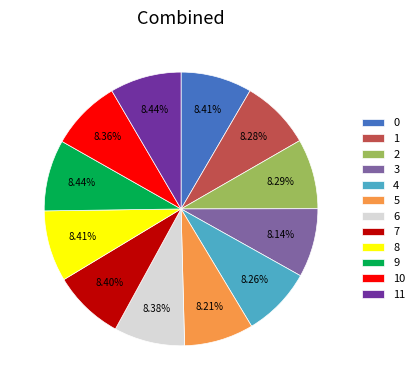

What percentage is NOT represented by 8?

91.6%